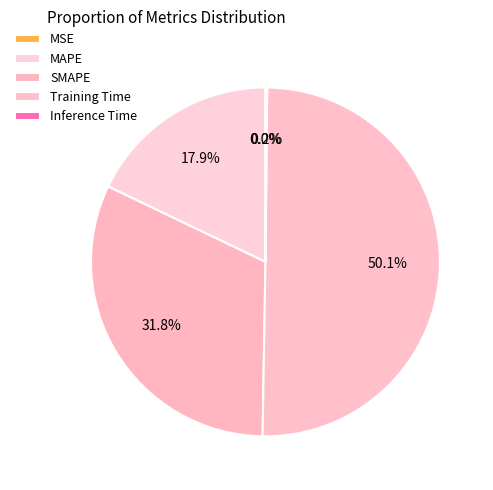

What is the change in value from MAPE to Training Time?

+1.6